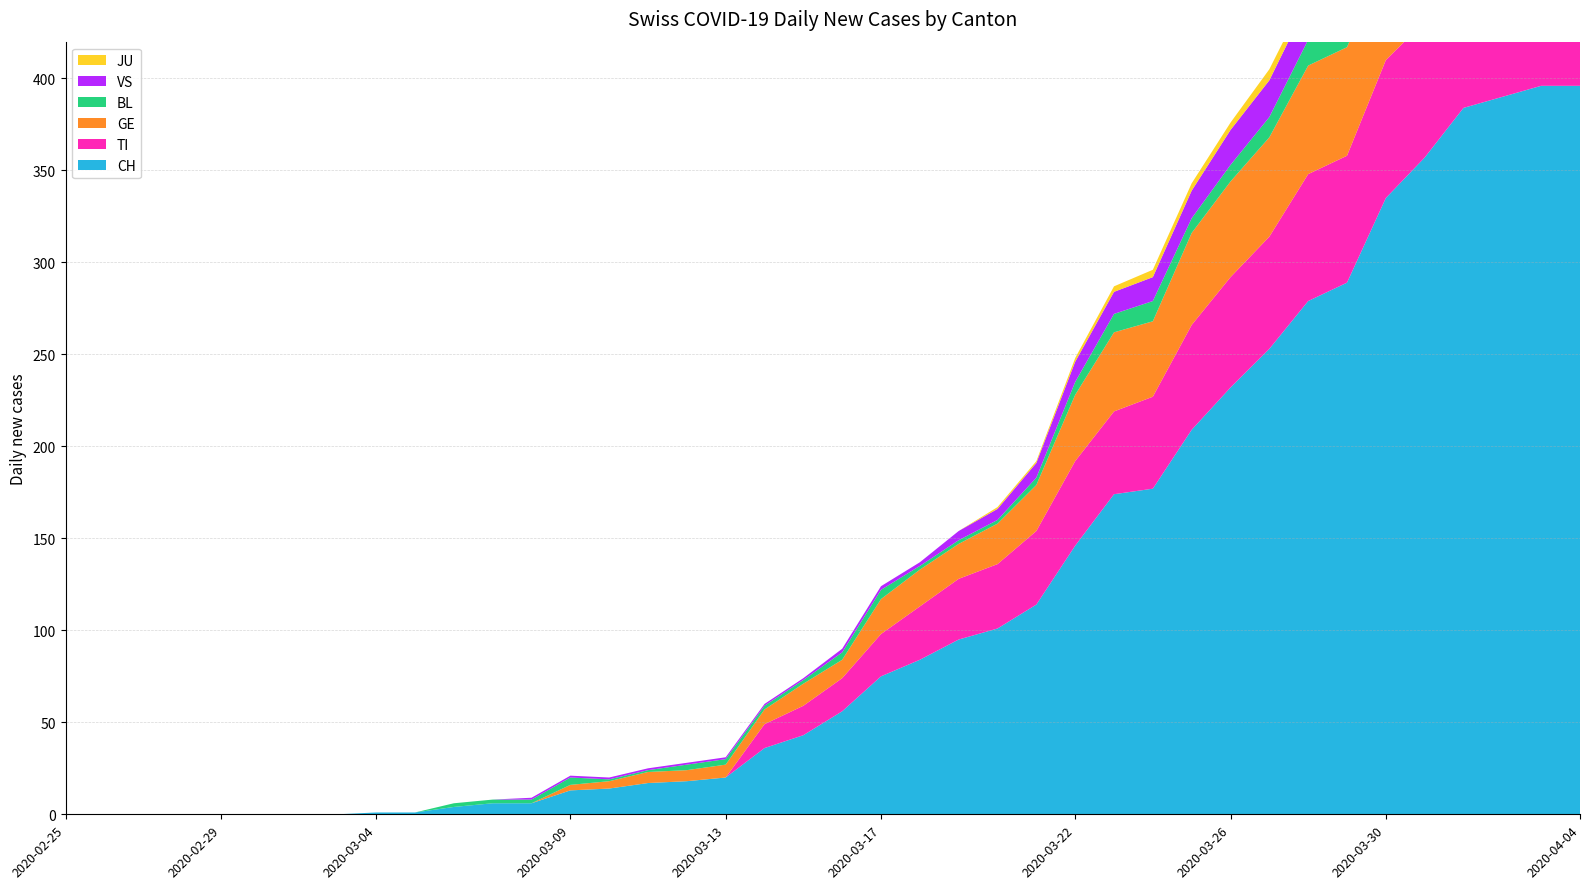

Reading left to right, extract all data points from this chart.

CH: 2020-02-25=0	2020-02-26=0	2020-02-27=0	2020-02-28=0	2020-02-29=0	2020-03-01=0	2020-03-02=0	2020-03-03=0	2020-03-04=1	2020-03-05=1	2020-03-06=4	2020-03-07=6	2020-03-08=6	2020-03-09=13	2020-03-10=14	2020-03-11=17	2020-03-12=18	2020-03-13=20	2020-03-14=36	2020-03-15=43	2020-03-16=56	2020-03-17=75	2020-03-18=84	2020-03-19=95	2020-03-20=101	2020-03-21=114	2020-03-22=146	2020-03-23=174	2020-03-24=177	2020-03-25=209	2020-03-26=232	2020-03-27=253	2020-03-28=279	2020-03-29=289	2020-03-30=335	2020-03-31=357	2020-04-01=384	2020-04-02=390	2020-04-03=396	2020-04-04=396
TI: 2020-02-25=0	2020-02-26=0	2020-02-27=0	2020-02-28=0	2020-02-29=0	2020-03-01=0	2020-03-02=0	2020-03-03=0	2020-03-04=0	2020-03-05=0	2020-03-06=0	2020-03-07=0	2020-03-08=0	2020-03-09=0	2020-03-10=0	2020-03-11=0	2020-03-12=0	2020-03-13=0	2020-03-14=13	2020-03-15=16	2020-03-16=18	2020-03-17=23	2020-03-18=29	2020-03-19=33	2020-03-20=35	2020-03-21=40	2020-03-22=46	2020-03-23=45	2020-03-24=50	2020-03-25=57	2020-03-26=60	2020-03-27=61	2020-03-28=69	2020-03-29=69	2020-03-30=75	2020-03-31=74	2020-04-01=76	2020-04-02=75	2020-04-03=75	2020-04-04=72
GE: 2020-02-25=0	2020-02-26=0	2020-02-27=0	2020-02-28=0	2020-02-29=0	2020-03-01=0	2020-03-02=0	2020-03-03=0	2020-03-04=0	2020-03-05=0	2020-03-06=0	2020-03-07=0	2020-03-08=0	2020-03-09=3	2020-03-10=4	2020-03-11=6	2020-03-12=6	2020-03-13=7	2020-03-14=8	2020-03-15=12	2020-03-16=10	2020-03-17=19	2020-03-18=20	2020-03-19=19	2020-03-20=22	2020-03-21=25	2020-03-22=36	2020-03-23=43	2020-03-24=41	2020-03-25=50	2020-03-26=52	2020-03-27=54	2020-03-28=59	2020-03-29=59	2020-03-30=57	2020-03-31=64	2020-04-01=64	2020-04-02=62	2020-04-03=65	2020-04-04=61
BL: 2020-02-25=0	2020-02-26=0	2020-02-27=0	2020-02-28=0	2020-02-29=0	2020-03-01=0	2020-03-02=0	2020-03-03=0	2020-03-04=0	2020-03-05=0	2020-03-06=2	2020-03-07=2	2020-03-08=2	2020-03-09=4	2020-03-10=1	2020-03-11=1	2020-03-12=3	2020-03-13=3	2020-03-14=2	2020-03-15=2	2020-03-16=4	2020-03-17=5	2020-03-18=2	2020-03-19=2	2020-03-20=2	2020-03-21=4	2020-03-22=7	2020-03-23=10	2020-03-24=11	2020-03-25=8	2020-03-26=9	2020-03-27=11	2020-03-28=14	2020-03-29=15	2020-03-30=17	2020-03-31=18	2020-04-01=17	2020-04-02=18	2020-04-03=18	2020-04-04=19
VS: 2020-02-25=0	2020-02-26=0	2020-02-27=0	2020-02-28=0	2020-02-29=0	2020-03-01=0	2020-03-02=0	2020-03-03=0	2020-03-04=0	2020-03-05=0	2020-03-06=0	2020-03-07=0	2020-03-08=1	2020-03-09=1	2020-03-10=1	2020-03-11=1	2020-03-12=1	2020-03-13=1	2020-03-14=1	2020-03-15=1	2020-03-16=2	2020-03-17=2	2020-03-18=2	2020-03-19=5	2020-03-20=6	2020-03-21=8	2020-03-22=11	2020-03-23=12	2020-03-24=13	2020-03-25=15	2020-03-26=19	2020-03-27=20	2020-03-28=21	2020-03-29=22	2020-03-30=25	2020-03-31=24	2020-04-01=26	2020-04-02=28	2020-04-03=26	2020-04-04=28
JU: 2020-02-25=0	2020-02-26=0	2020-02-27=0	2020-02-28=0	2020-02-29=0	2020-03-01=0	2020-03-02=0	2020-03-03=0	2020-03-04=0	2020-03-05=0	2020-03-06=0	2020-03-07=0	2020-03-08=0	2020-03-09=0	2020-03-10=0	2020-03-11=0	2020-03-12=0	2020-03-13=0	2020-03-14=0	2020-03-15=0	2020-03-16=0	2020-03-17=0	2020-03-18=0	2020-03-19=0	2020-03-20=1	2020-03-21=1	2020-03-22=2	2020-03-23=3	2020-03-24=4	2020-03-25=4	2020-03-26=4	2020-03-27=6	2020-03-28=5	2020-03-29=5	2020-03-30=5	2020-03-31=5	2020-04-01=5	2020-04-02=3	2020-04-03=3	2020-04-04=3